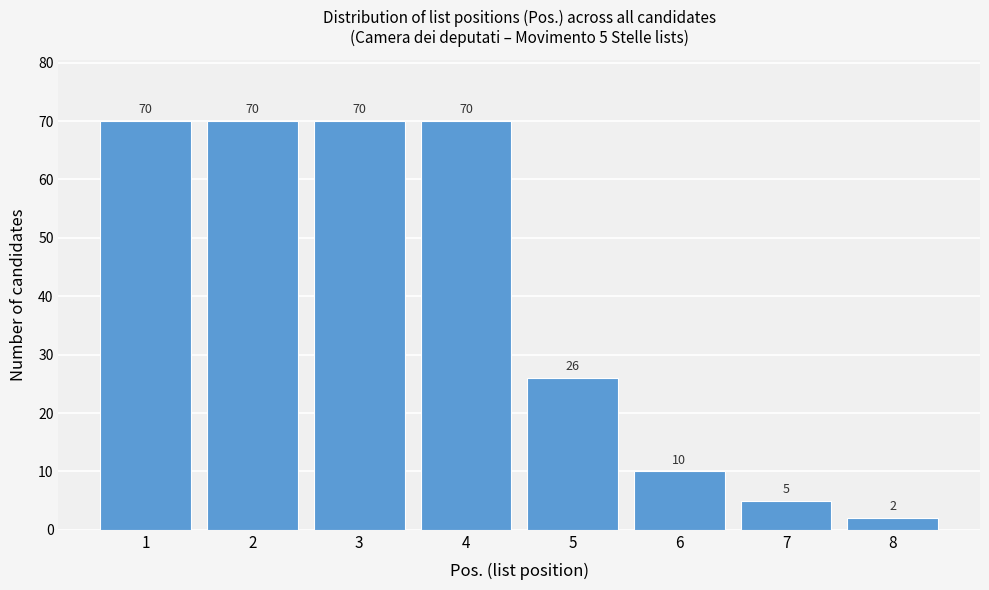

Reading left to right, what are all the values shown in this chart?

1=70	2=70	3=70	4=70	5=26	6=10	7=5	8=2